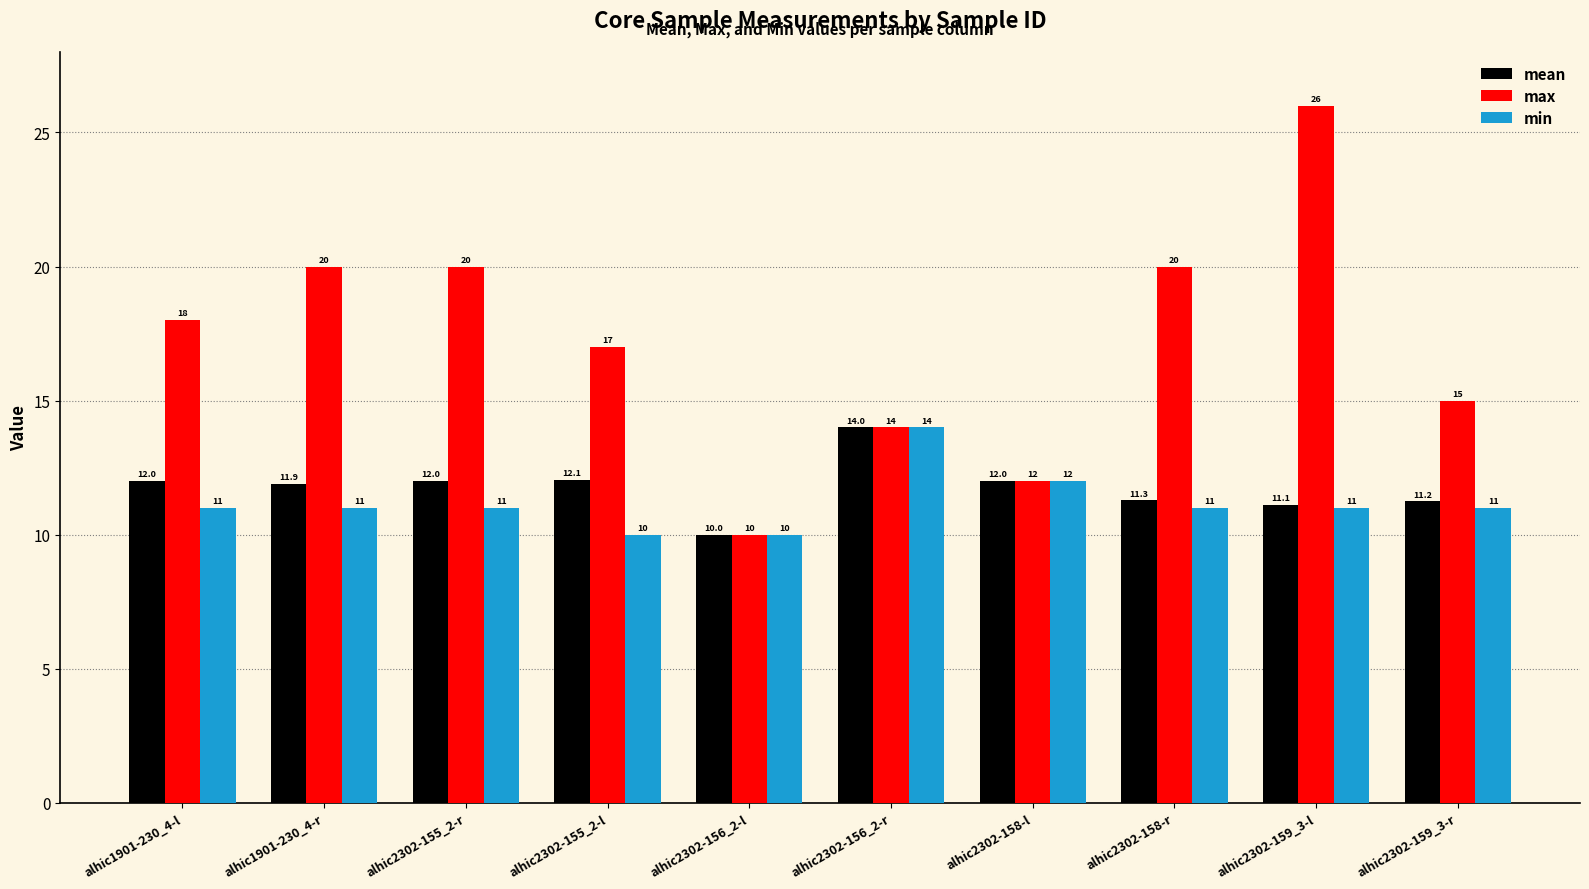

What is the label of the 7th bar from the right?

alhic2302-155_2-l